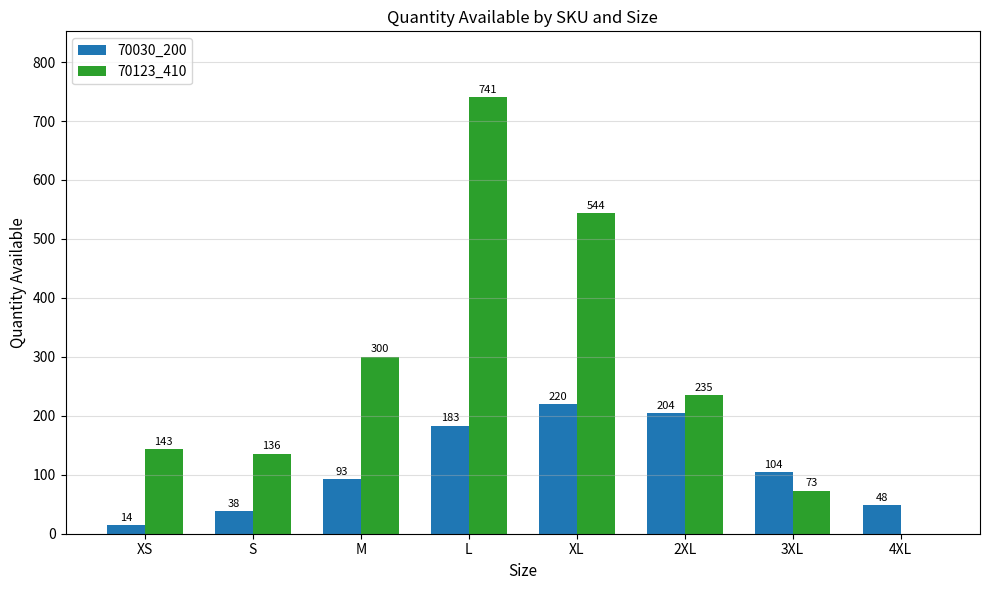

Reading left to right, what are all the values shown in this chart?

70030_200: 14	38	93	183	220	204	104	48
70123_410: 143	136	300	741	544	235	73	0